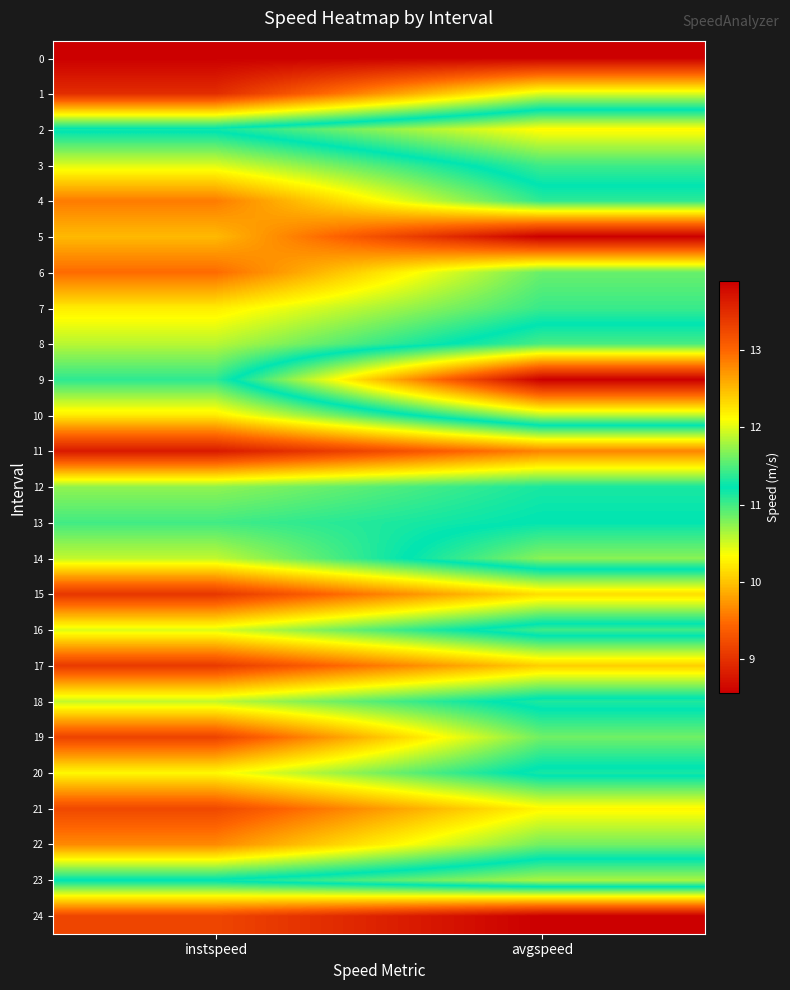

Reading left to right, what are all the values shown in this chart?

0: instspeed=13.9	avgspeed=13.9
1: instspeed=13.5	avgspeed=12.0
2: instspeed=11.2	avgspeed=10.3
3: instspeed=12.0	avgspeed=11.0
4: instspeed=12.9	avgspeed=11.4
5: instspeed=12.5	avgspeed=13.9
6: instspeed=13.0	avgspeed=11.6
7: instspeed=12.2	avgspeed=11.4
8: instspeed=11.9	avgspeed=11.0
9: instspeed=11.4	avgspeed=8.6
10: instspeed=12.2	avgspeed=10.6
11: instspeed=13.7	avgspeed=12.8
12: instspeed=11.7	avgspeed=11.3
13: instspeed=11.5	avgspeed=11.2
14: instspeed=11.9	avgspeed=10.8
15: instspeed=13.4	avgspeed=12.3
16: instspeed=12.0	avgspeed=11.0
17: instspeed=13.4	avgspeed=12.4
18: instspeed=11.9	avgspeed=11.1
19: instspeed=13.3	avgspeed=11.6
20: instspeed=12.1	avgspeed=11.1
21: instspeed=13.2	avgspeed=12.2
22: instspeed=12.8	avgspeed=11.6
23: instspeed=11.2	avgspeed=10.6
24: instspeed=13.3	avgspeed=13.9